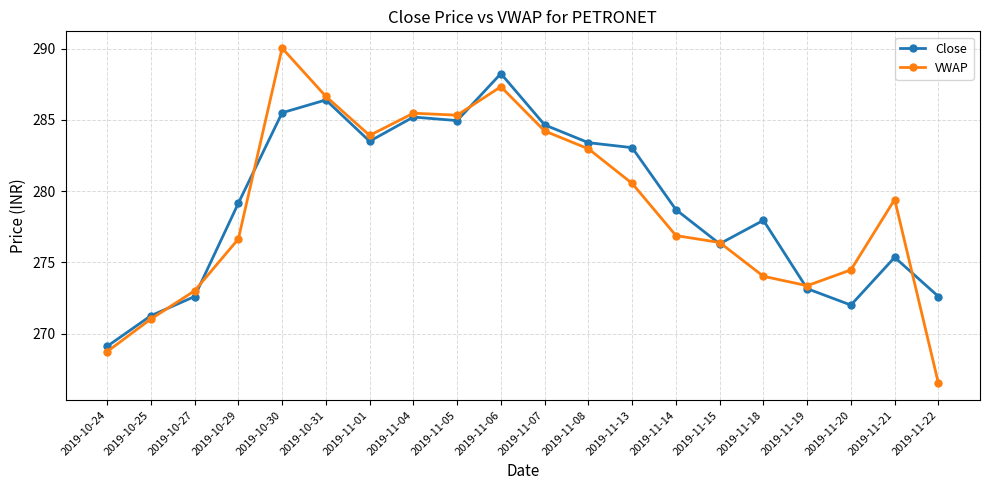

Where is Close nearest to the value 278?

2019-11-18